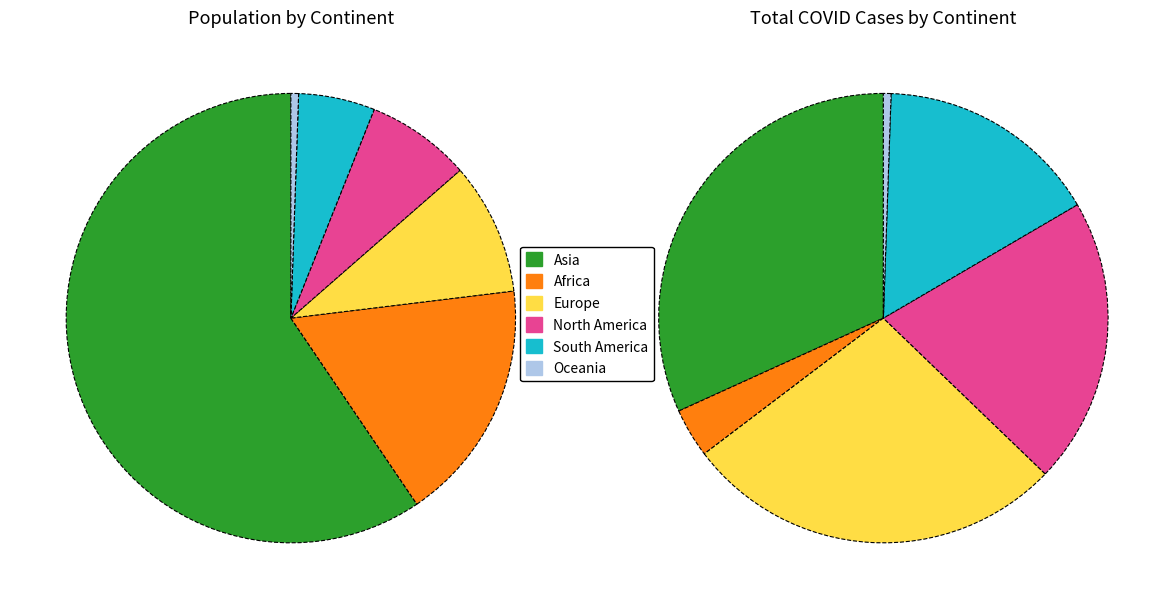

To the nearest percent, what percentage of the pie is Asia?

59%